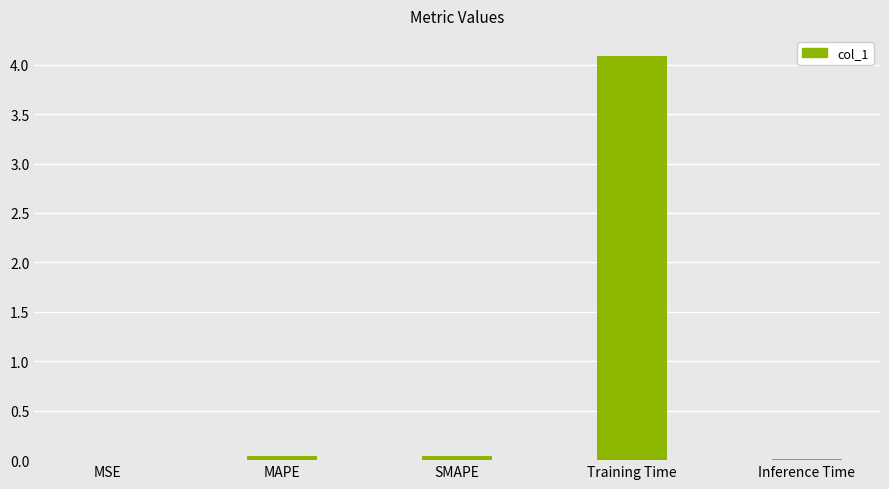

Does the chart contain stacked bars?

No